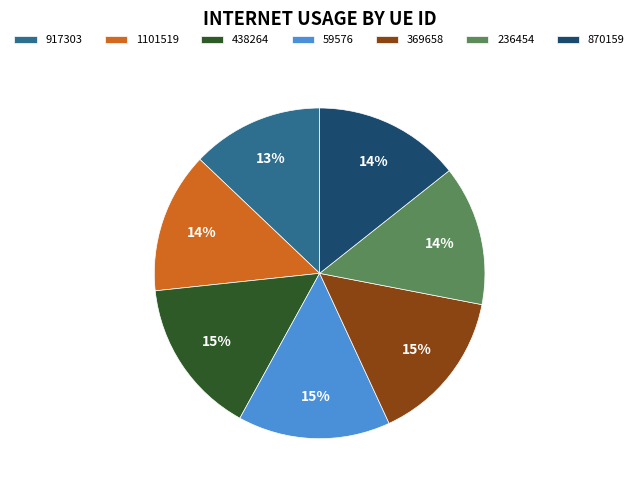

Does any single category account for the majority?

No